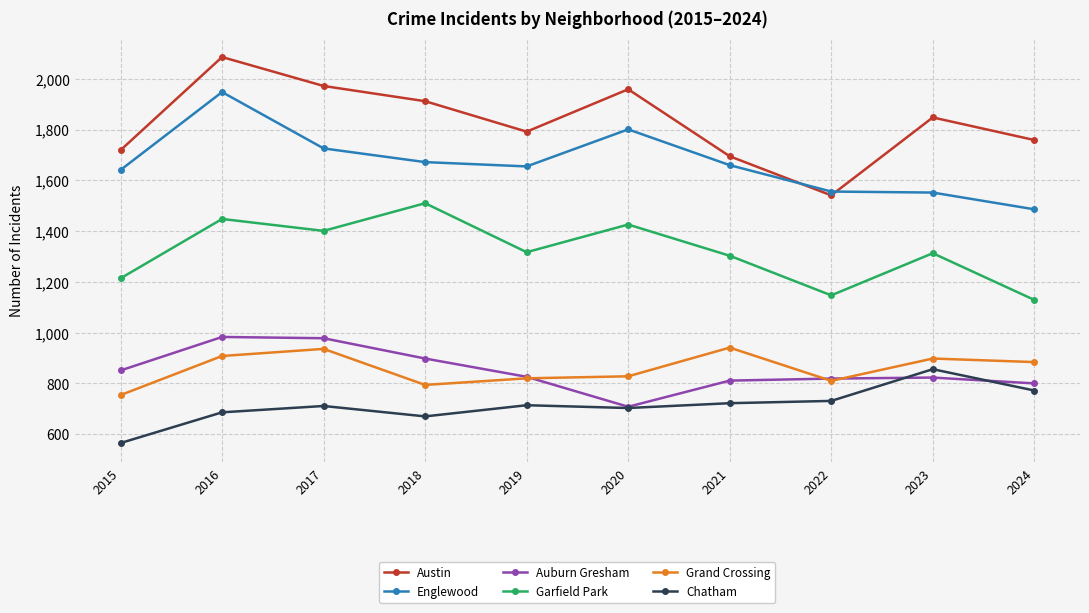

What is the difference between the maximum and minimum values in the Chatham series?

291